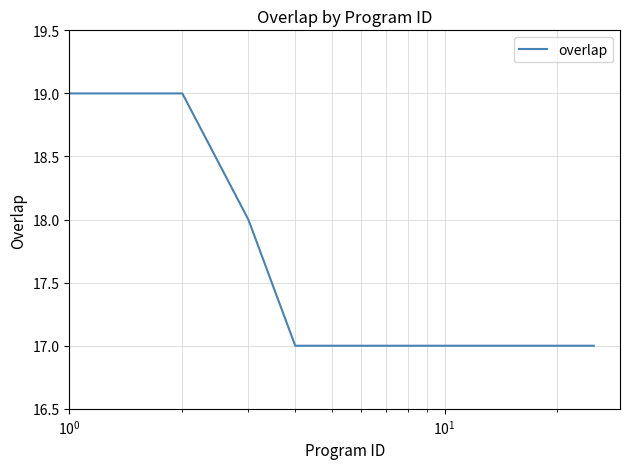

What is the maximum value shown in the chart?

19